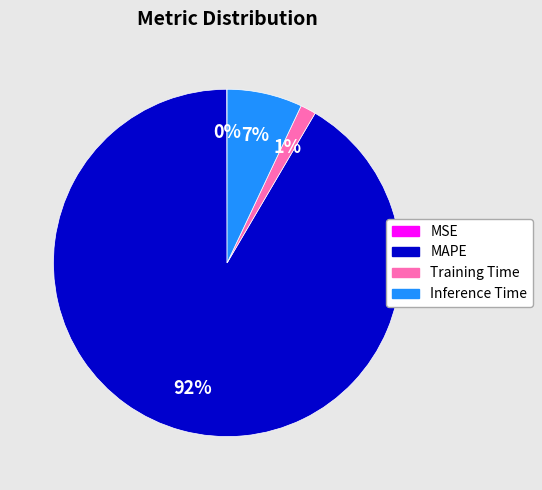

Which has a higher value, Training Time or Inference Time?

Inference Time